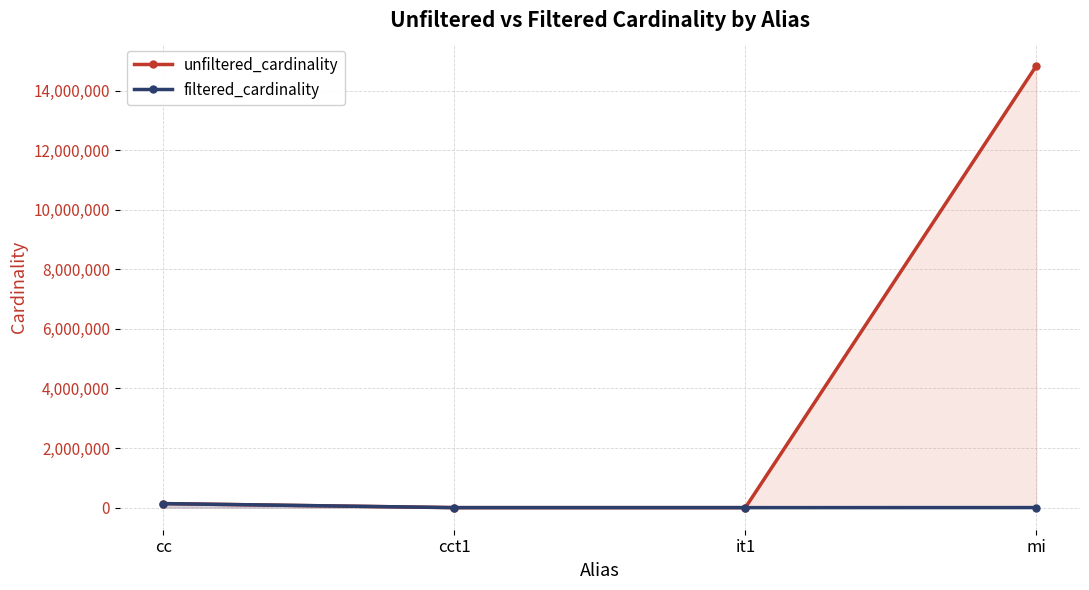

True or false: filtered_cardinality and unfiltered_cardinality cross at least once.

False